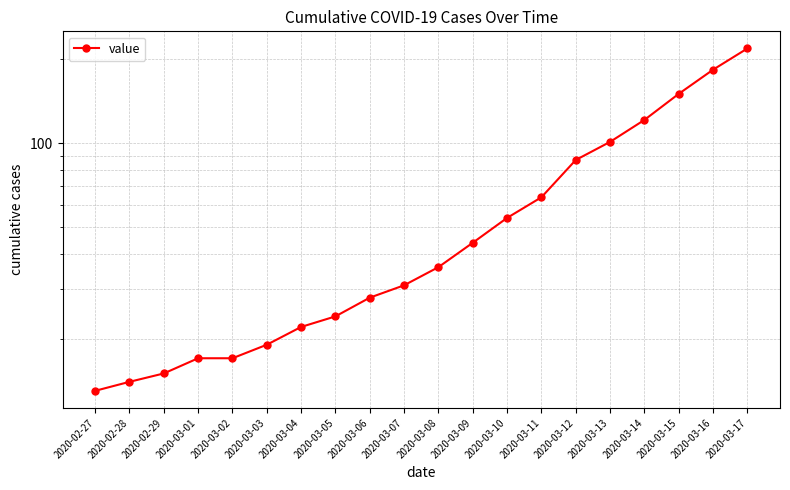

At which category does the chart reach its peak across all series?

2020-03-17